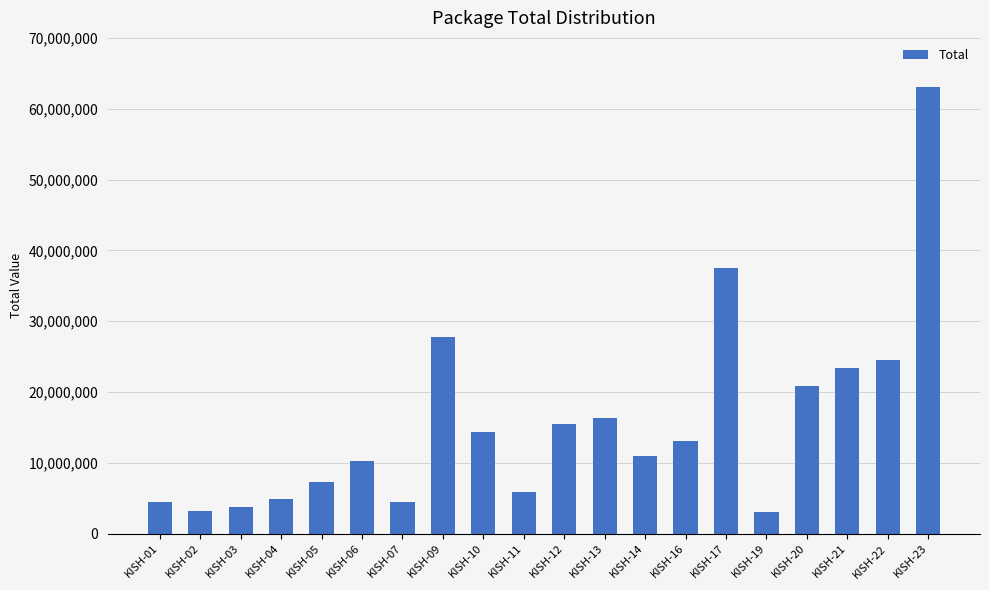

What is the difference between the second highest and second lowest values?

34259951.0